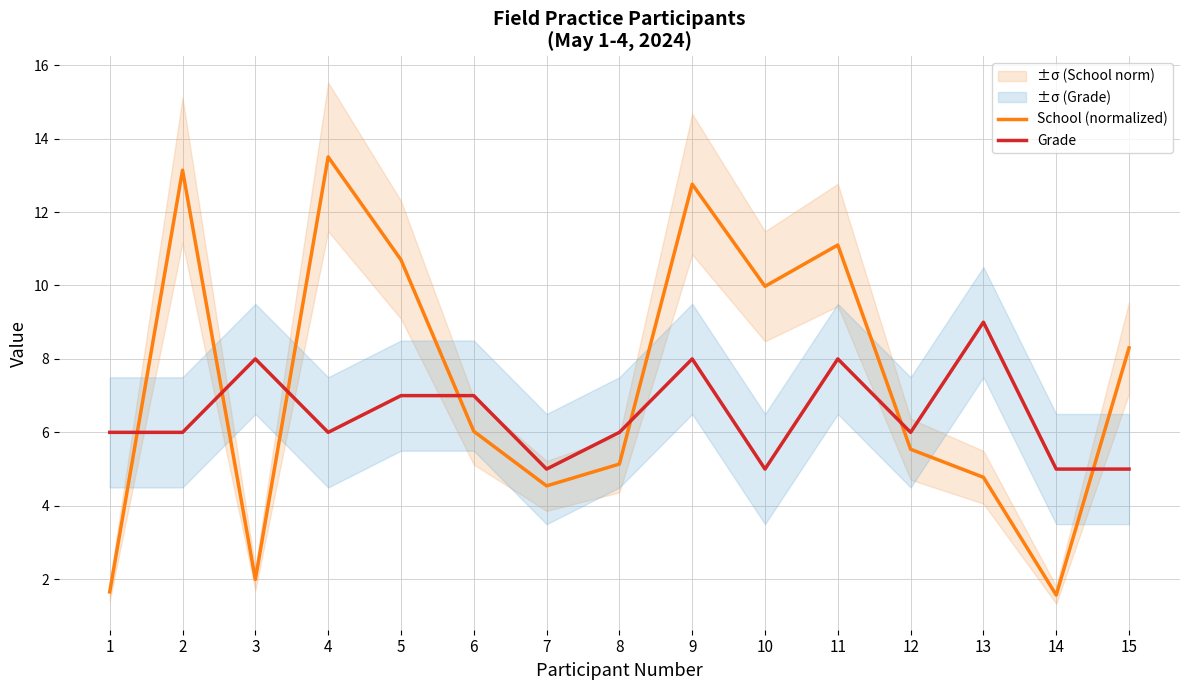

What is the spread (max minus min) of values at 14?

3.4